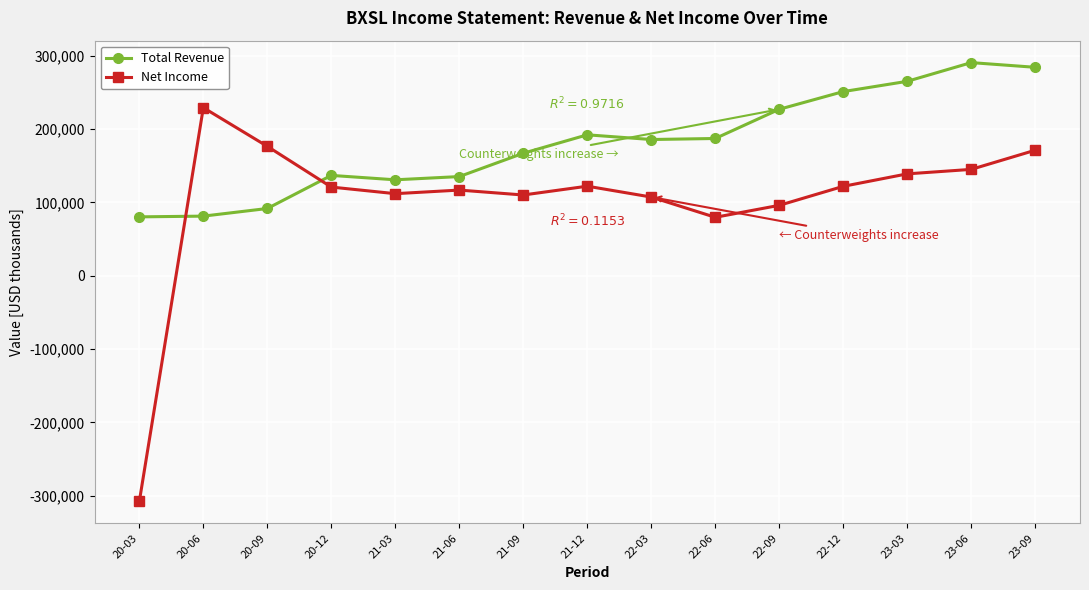

What is the value of the Total Revenue point at the 4th from the left?

136700